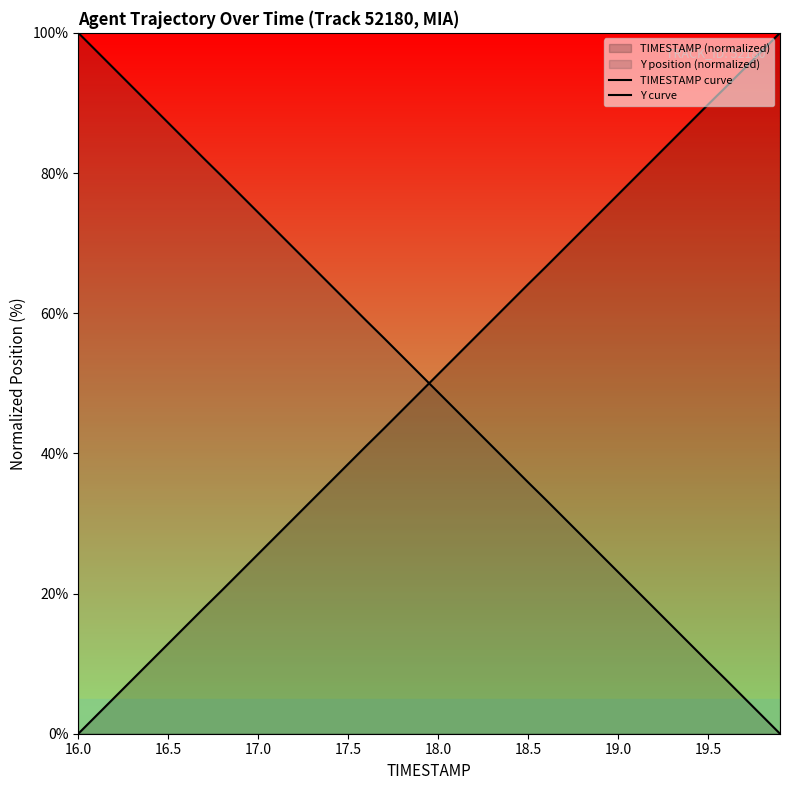

At which category is the sum across all series the highest?

16.0